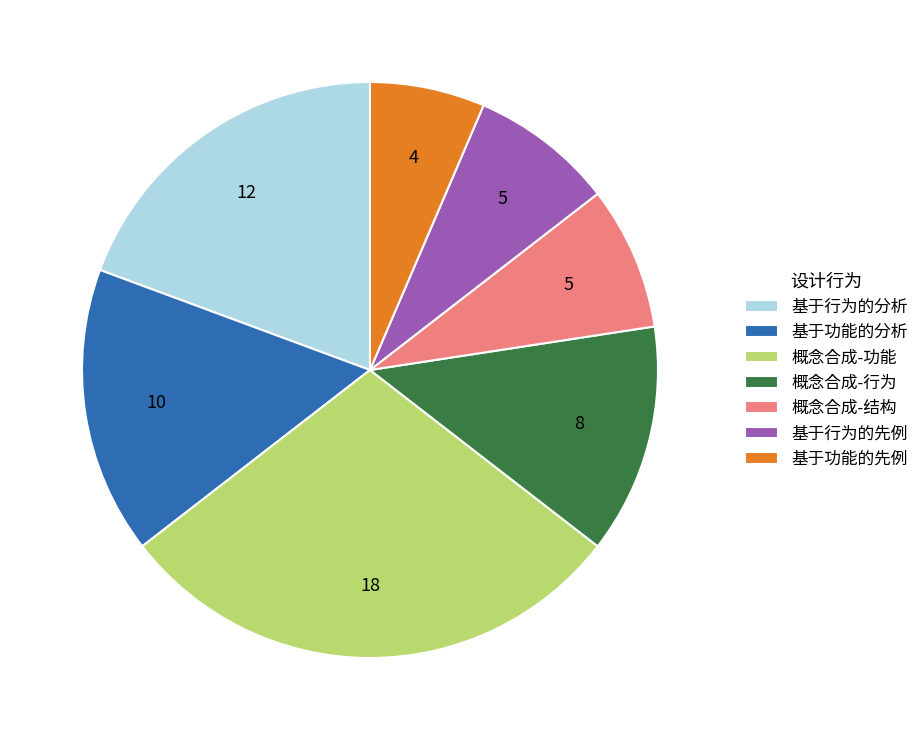

Which has a higher value, 基于功能的先例 or 基于行为的先例?

基于行为的先例